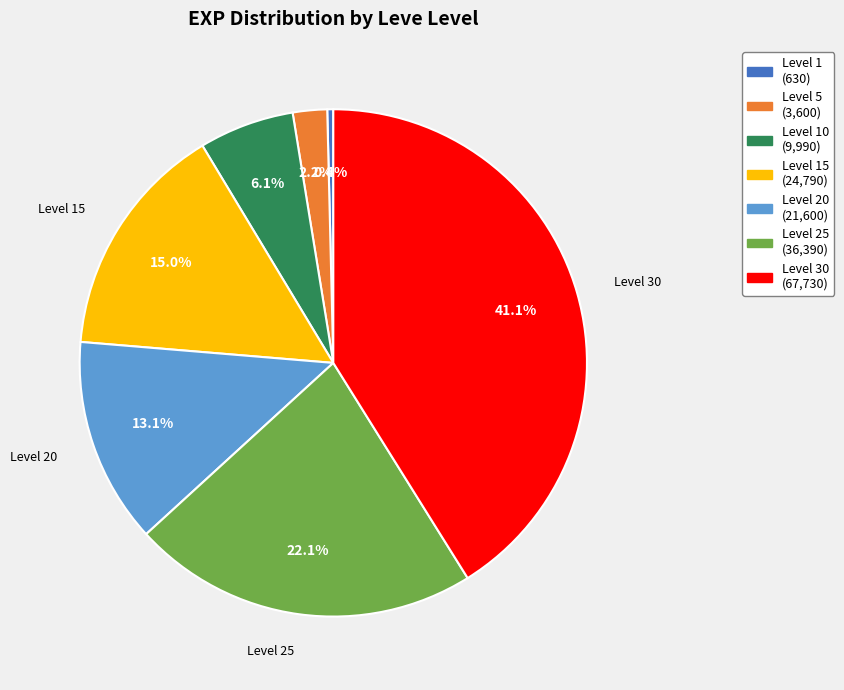

Is there any slice that represents more than half of the pie?

No